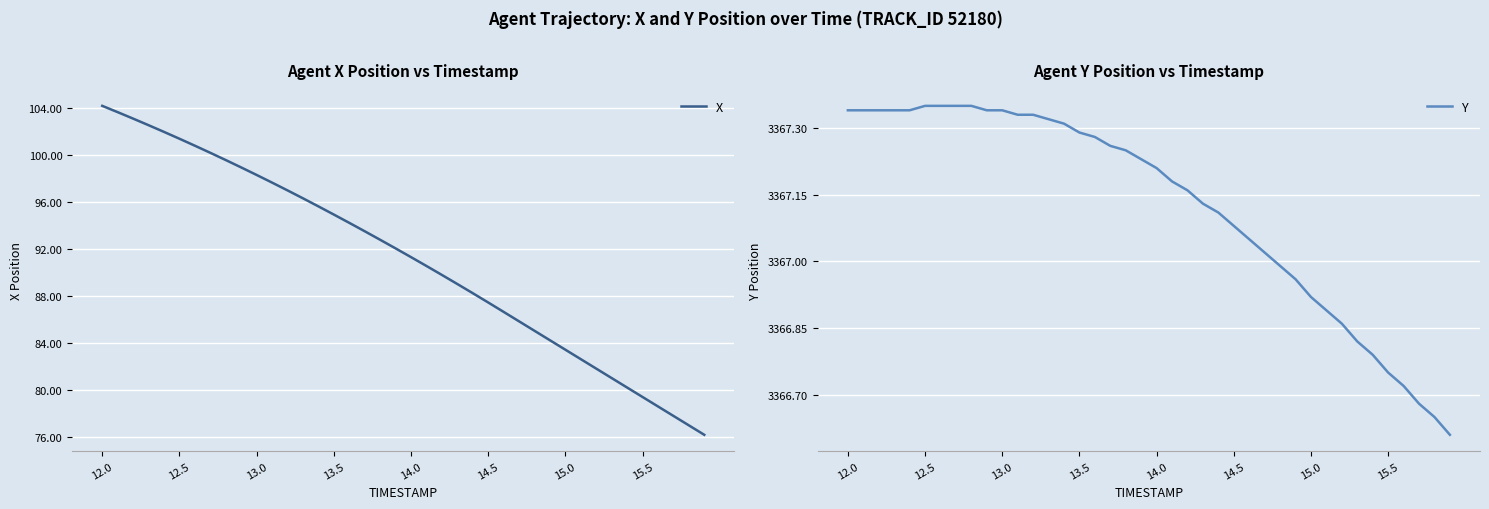

What is the average value of the Y series?

3367.1